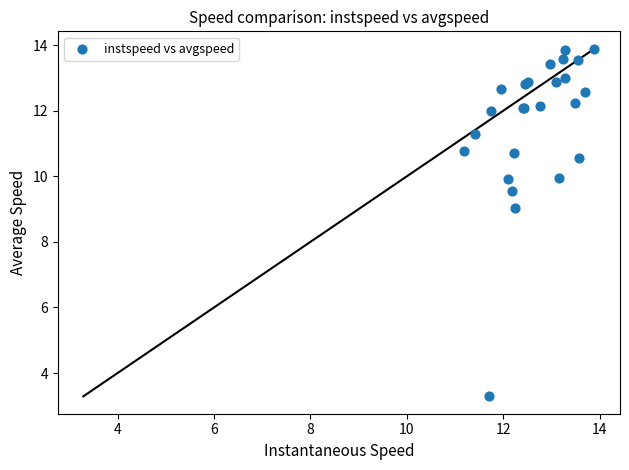

What Y value in the scatter plot is closest to 8?

9.0